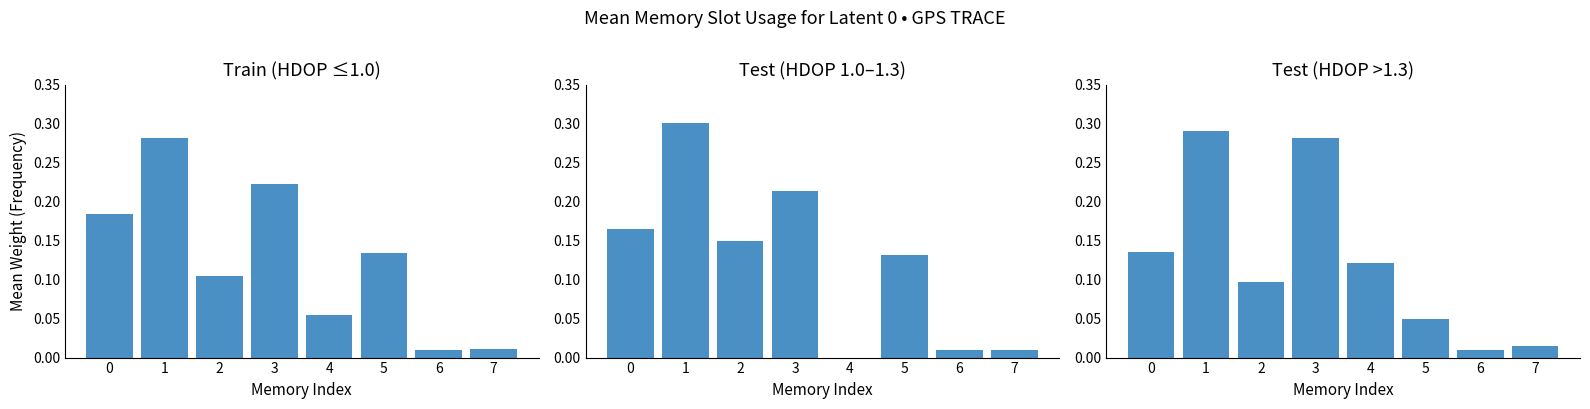

What is the maximum value shown in the chart?

0.3